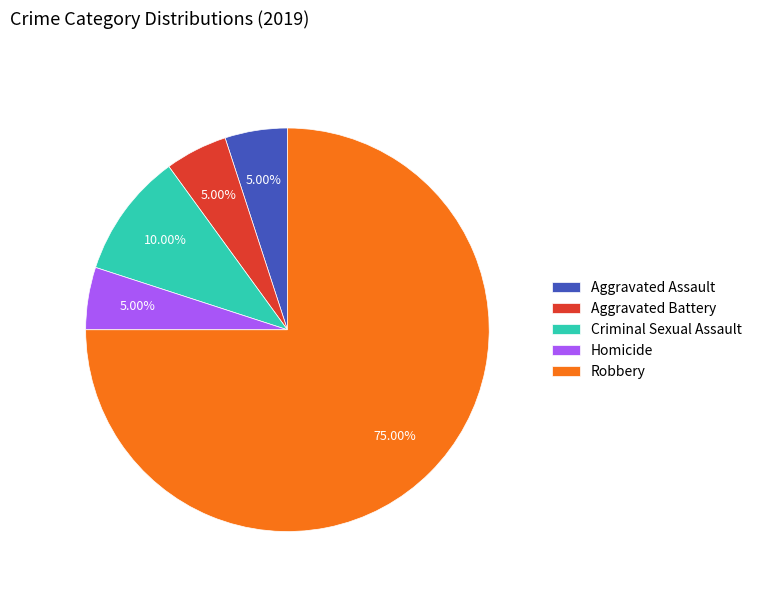

To the nearest percent, what is the difference between the largest and smallest slice percentages?

70%